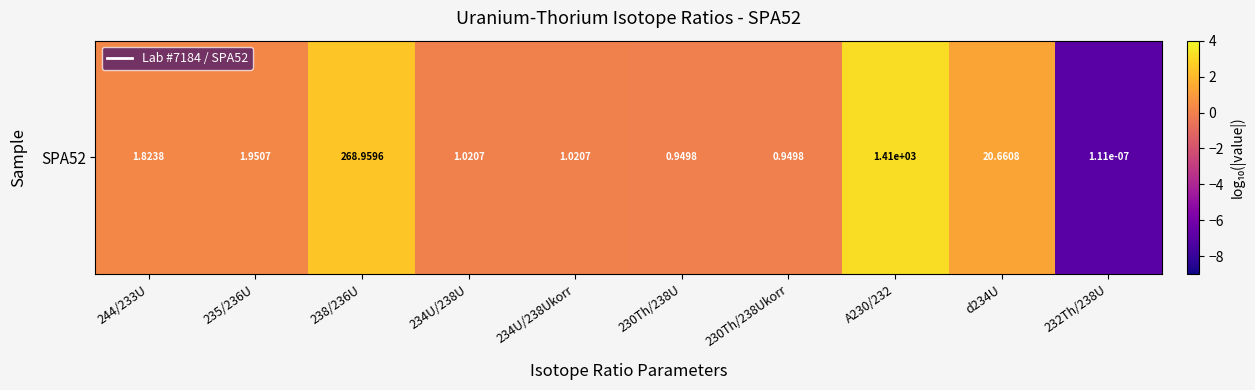

Rank the categories by value from lowest to highest.

232Th/238U, 230Th/238U, 230Th/238Ukorr, 234U/238U, 234U/238Ukorr, 244/233U, 235/236U, d234U, 238/236U, A230/232